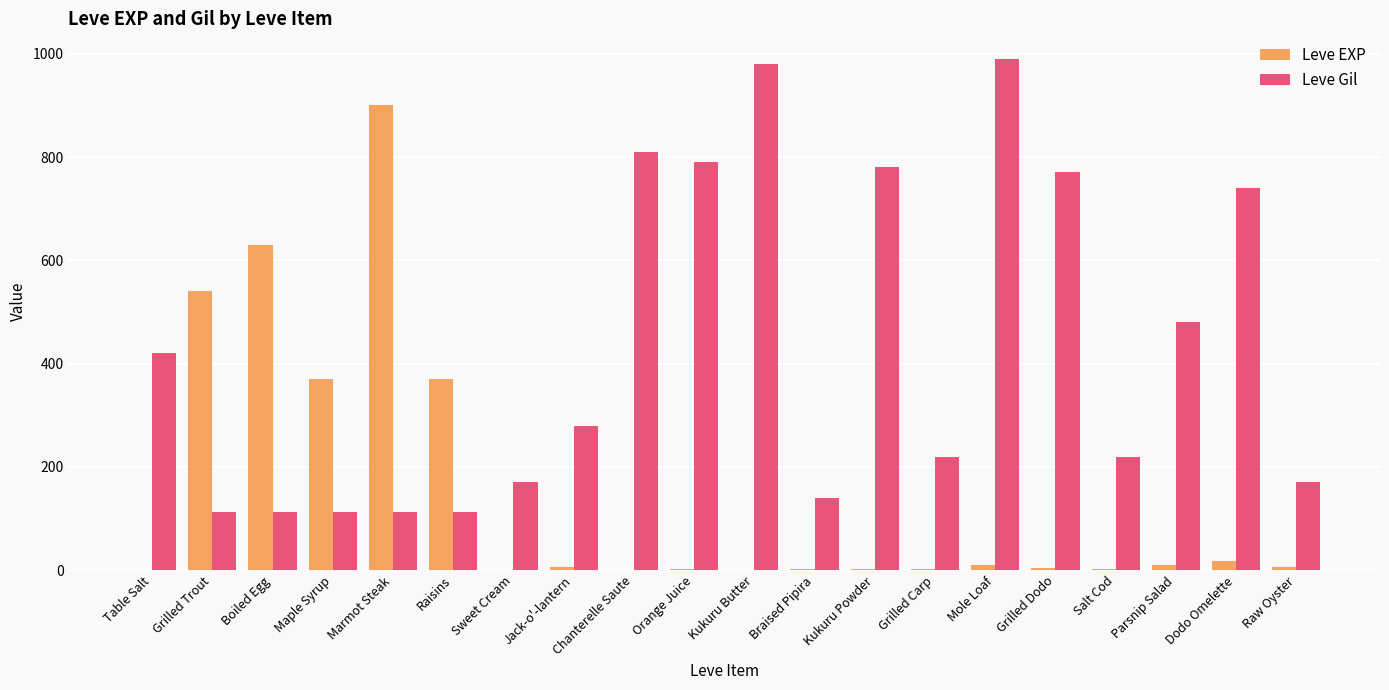

Between Jack-o'-lantern and Parsnip Salad, which series saw the biggest shift?

Leve Gil